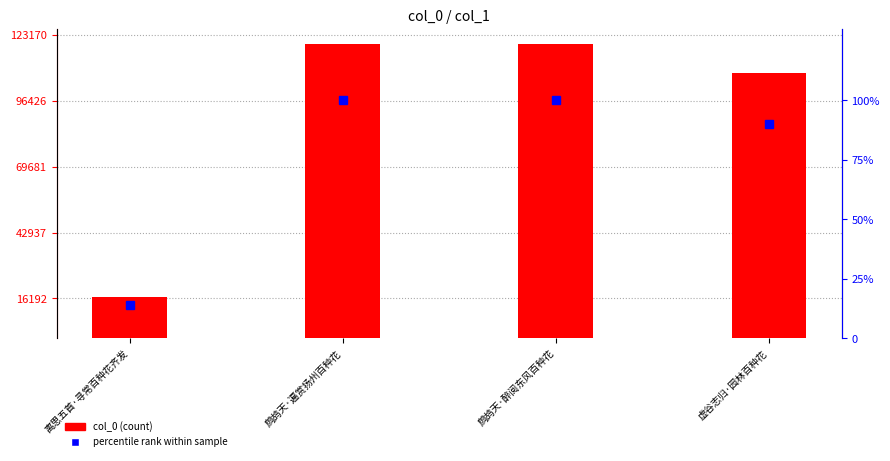

At which category is the sum across all series the highest?

鹧鸪天·遍赏扬州百种花